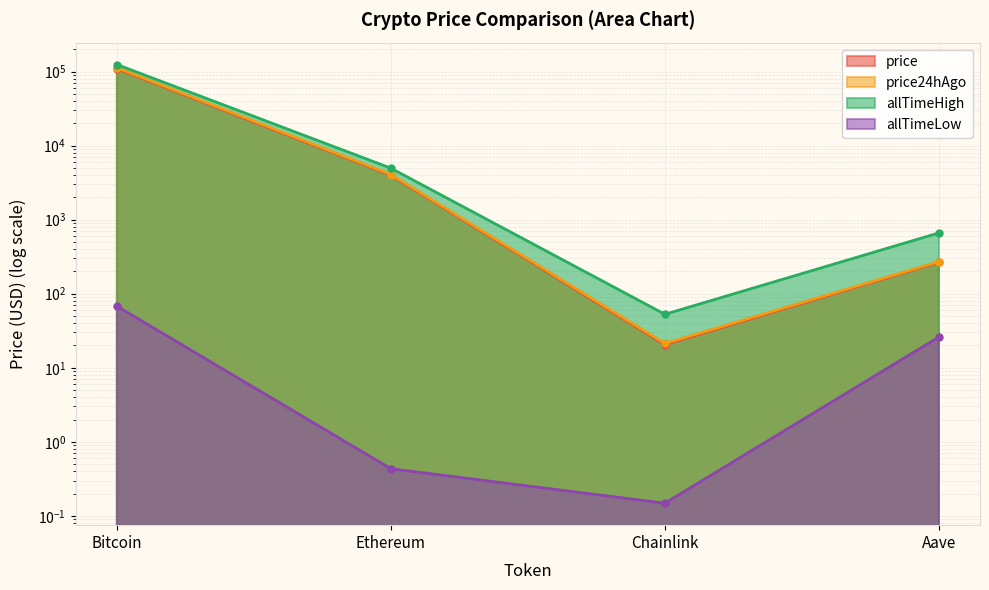

What are all the series names shown in the legend?

price, price24hAgo, allTimeHigh, allTimeLow